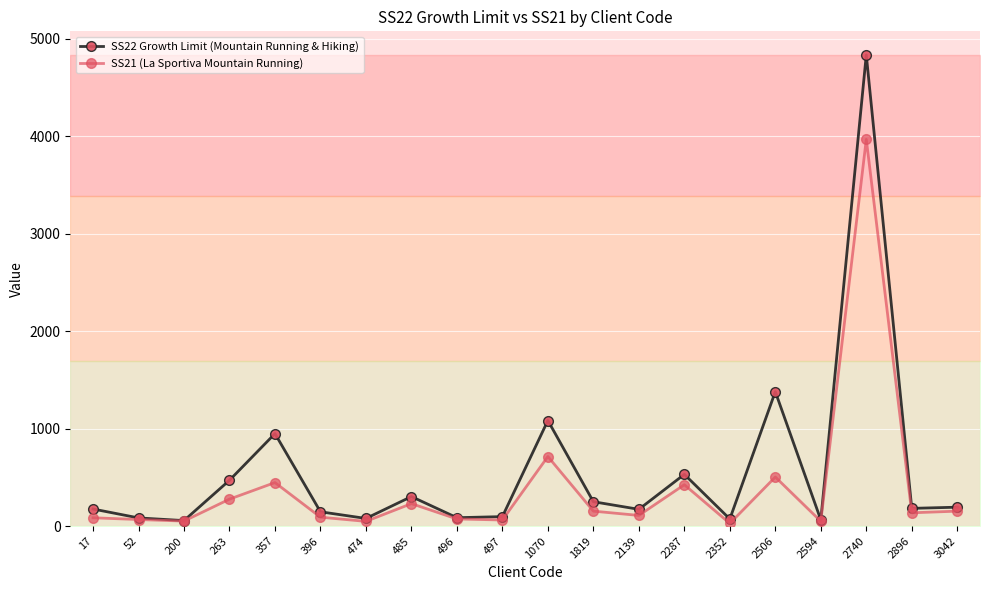

Which series has the largest total across all categories?

SS22 Growth Limit (Mountain Running & Hiking)